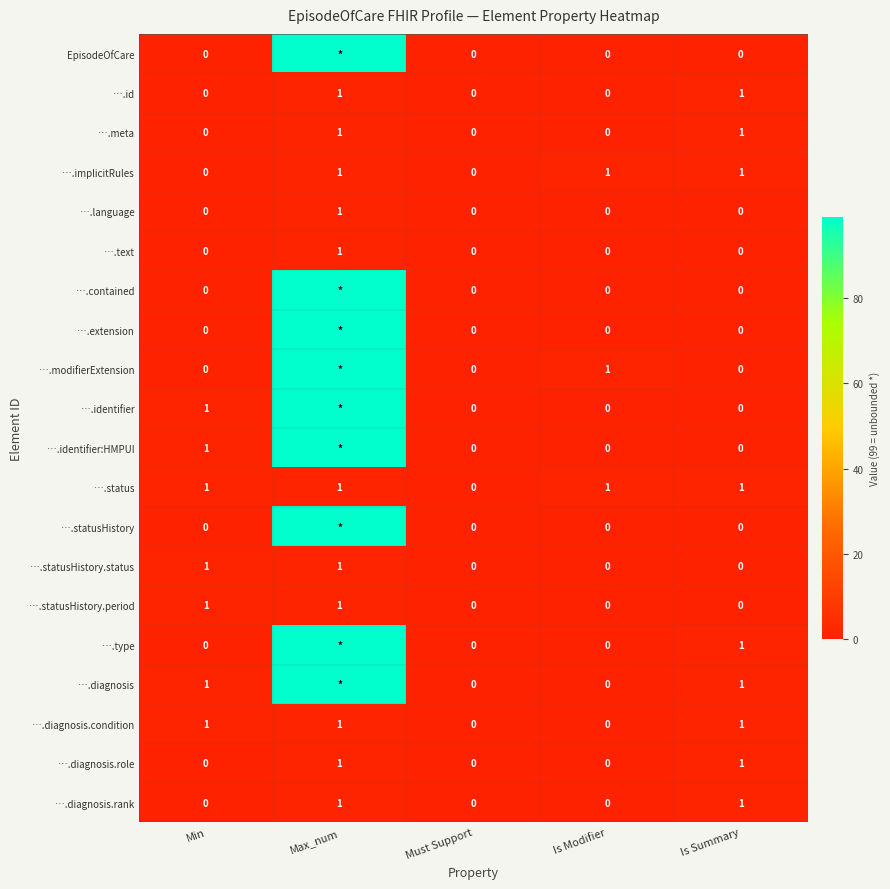

What is the sum of all ….implicitRules values?

3